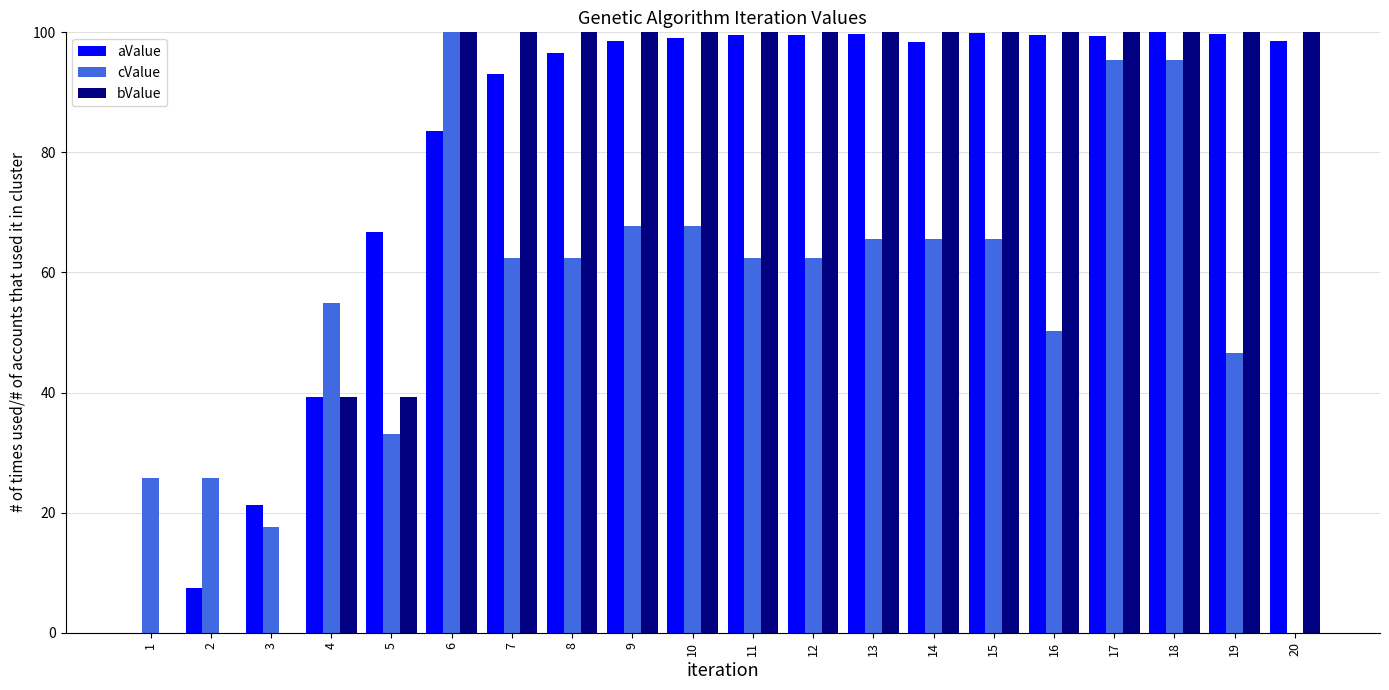

What is the highest value of the cValue series?

100.0